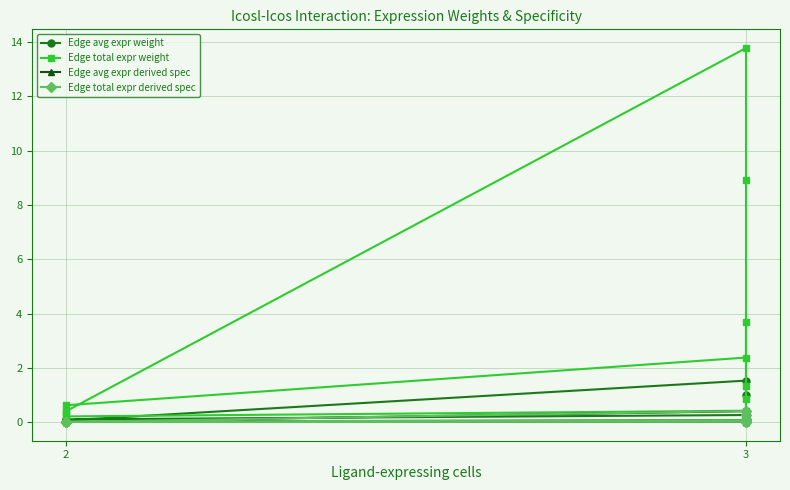

What is the average value of the Edge avg expr derived spec series?

0.1